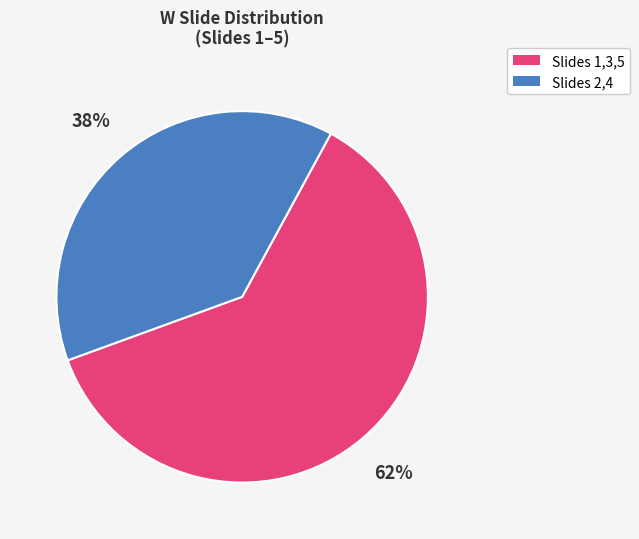

Is there a majority slice in this chart?

Yes